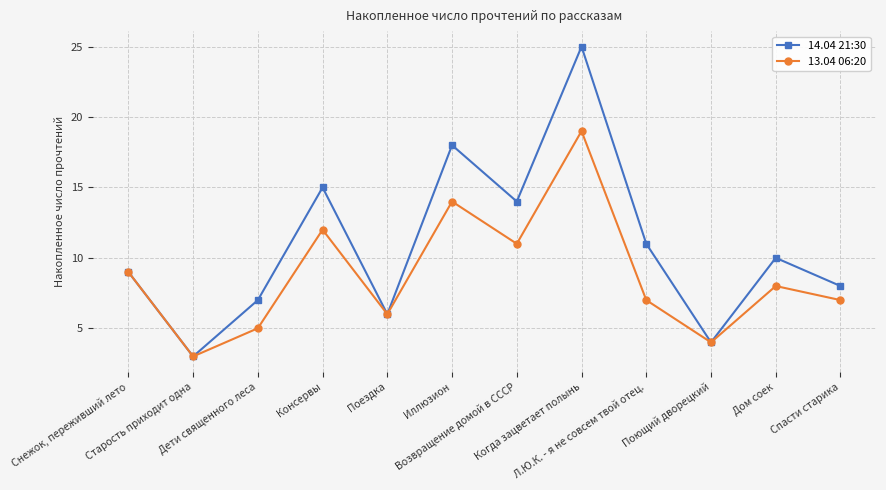

True or false: 13.04 06:20 has more than 2 points higher than both neighbors.

True